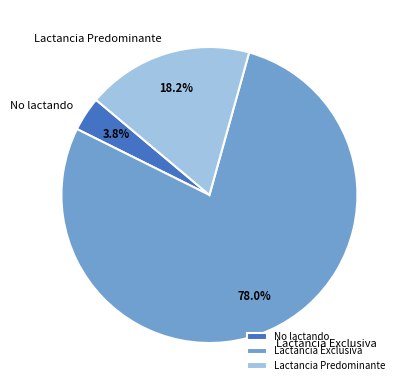

Combined, do Lactancia Predominante and No lactando account for over 50%?

No